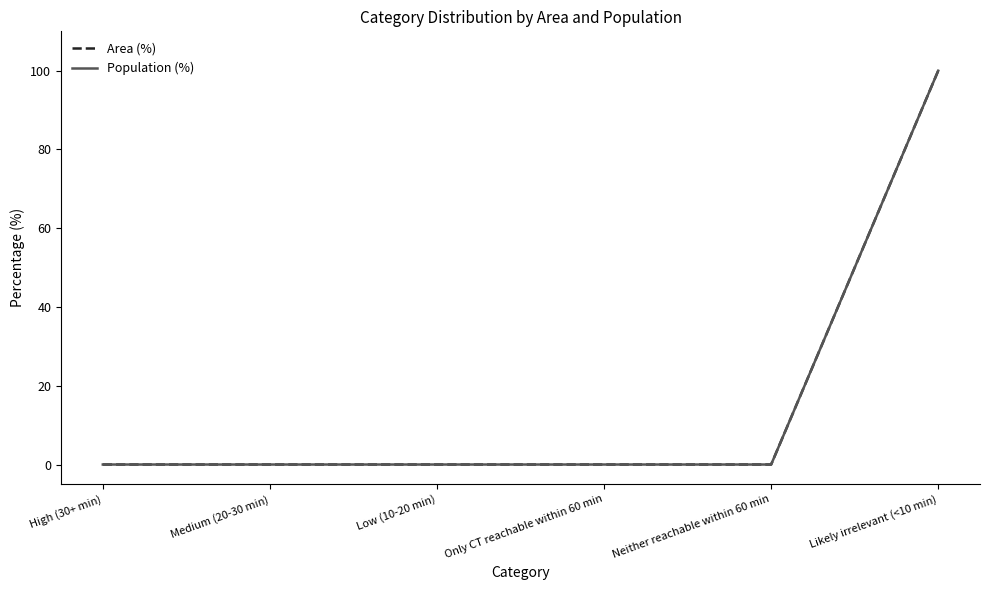

List the series in order of their peak value, highest first.

Area (%), Population (%)